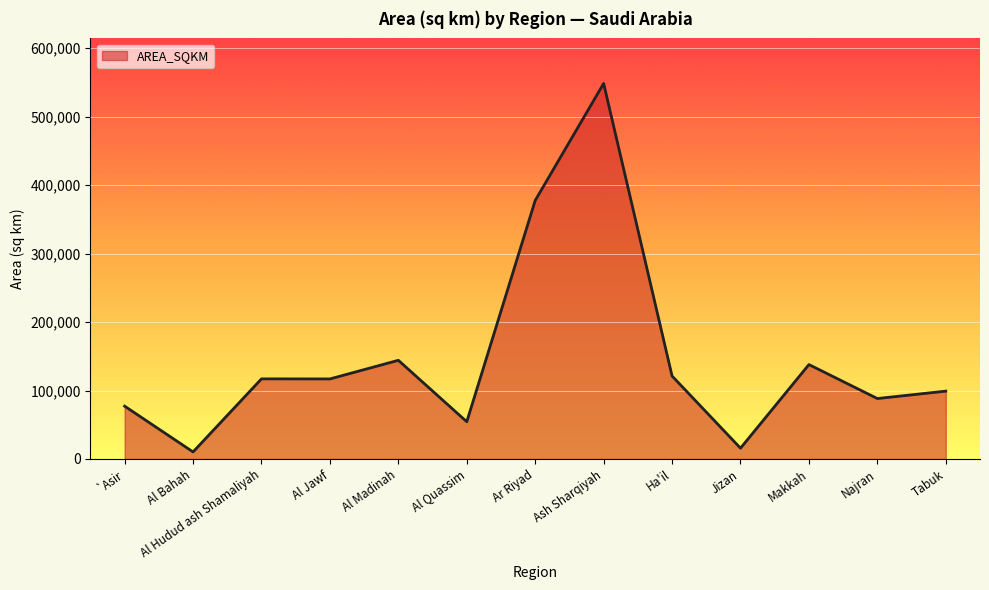

What is the minimum value shown in the chart?

10316.1